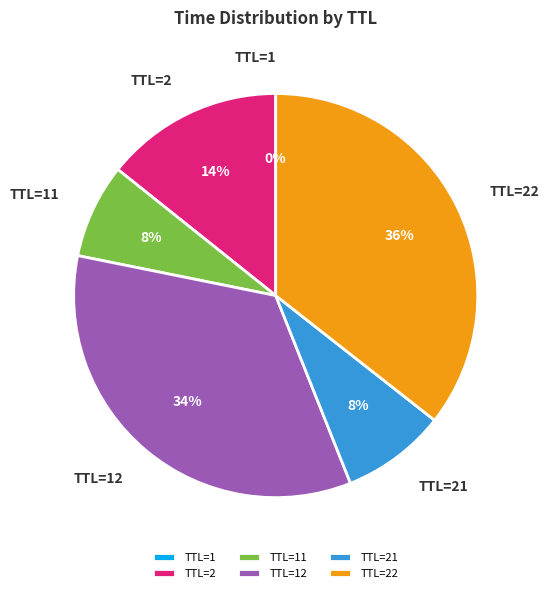

To the nearest percent, what is the difference between the largest and smallest slice percentages?

36%